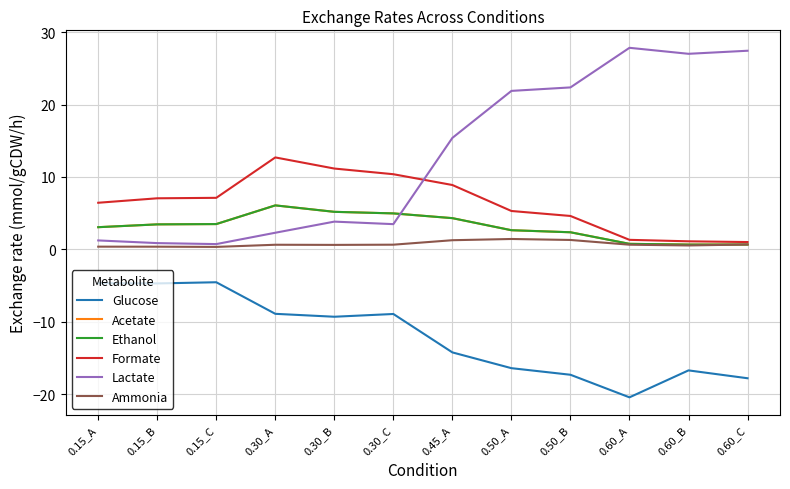

Is this an area chart (filled region under the line)?

No